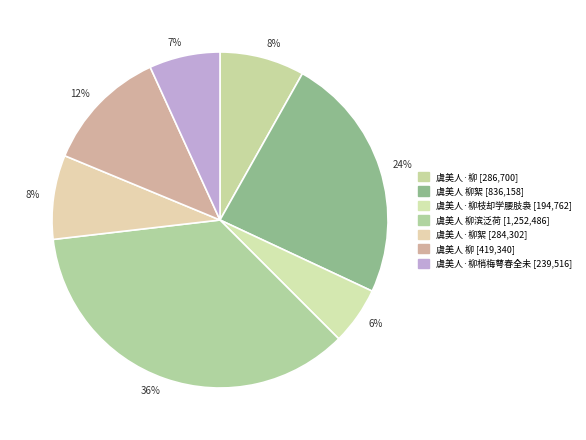

Count the number of slices in the pie.

7